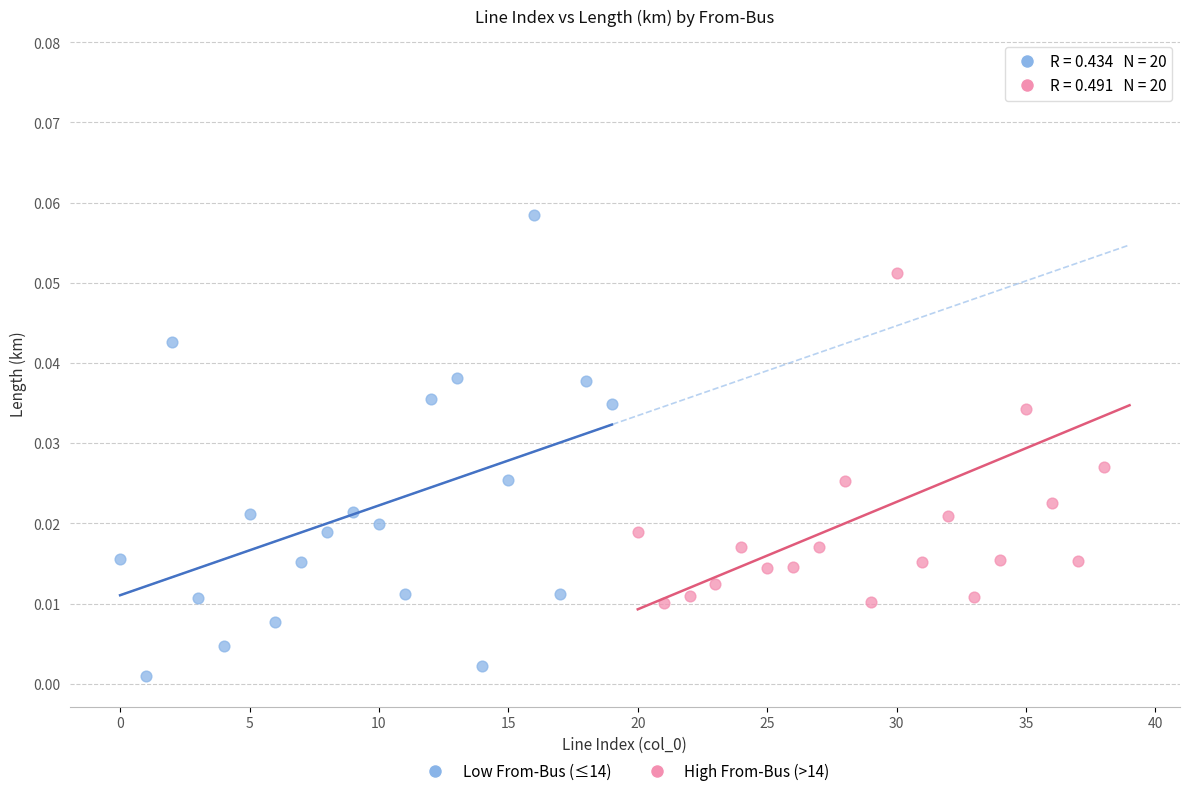

Which series has the widest spread of Y values?

High From-Bus (>14)